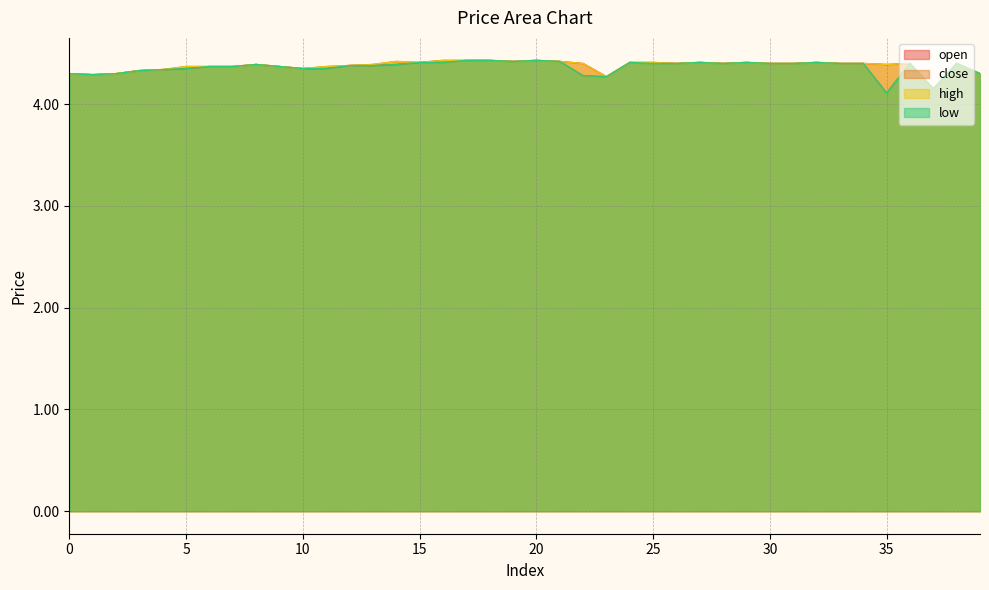

What is the difference between the second highest and minimum values in the close series?

0.3